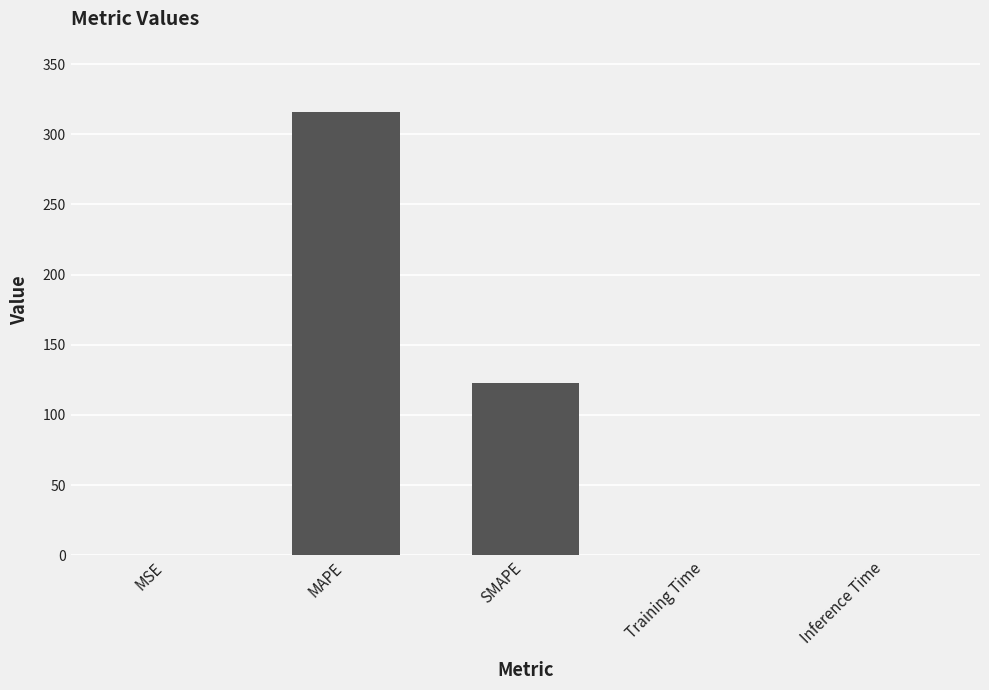

The chart shows a value of 160.5 at SMAPE. True or false?

False